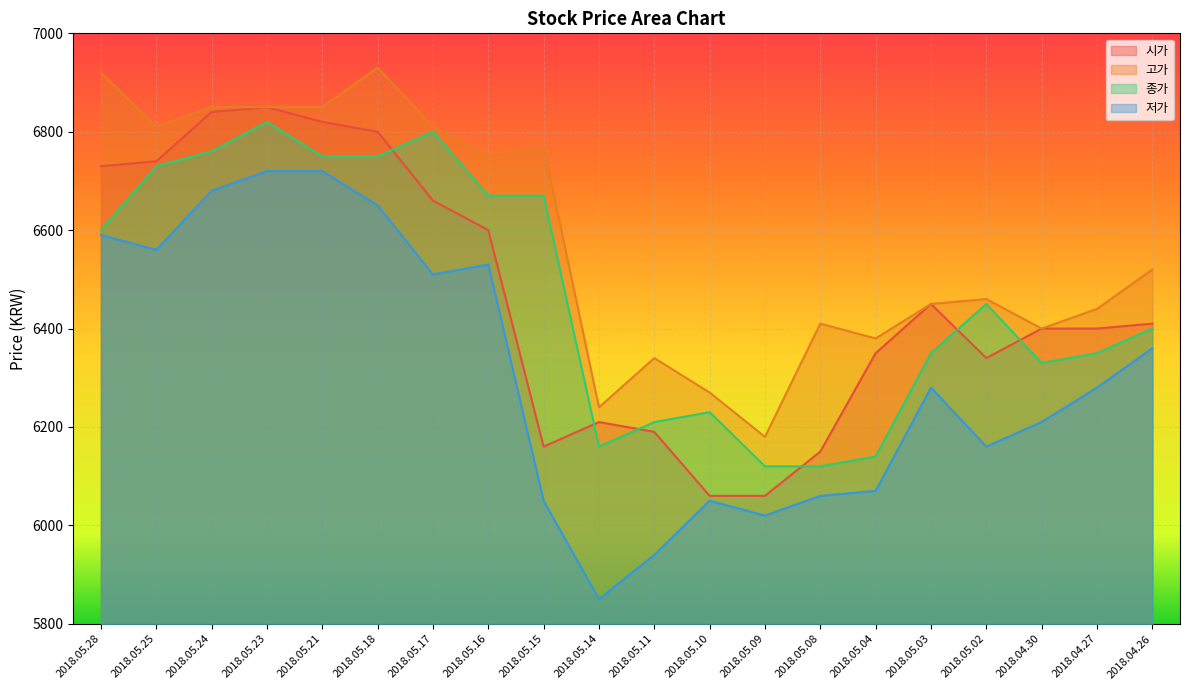

What is the difference between the maximum and minimum values in the 고가 series?

750